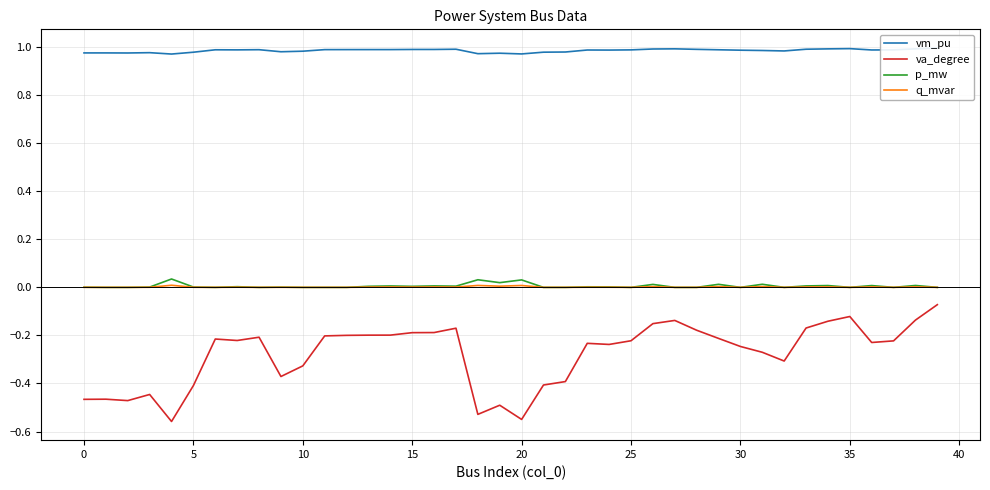

True or false: va_degree and p_mw intersect in this chart.

False